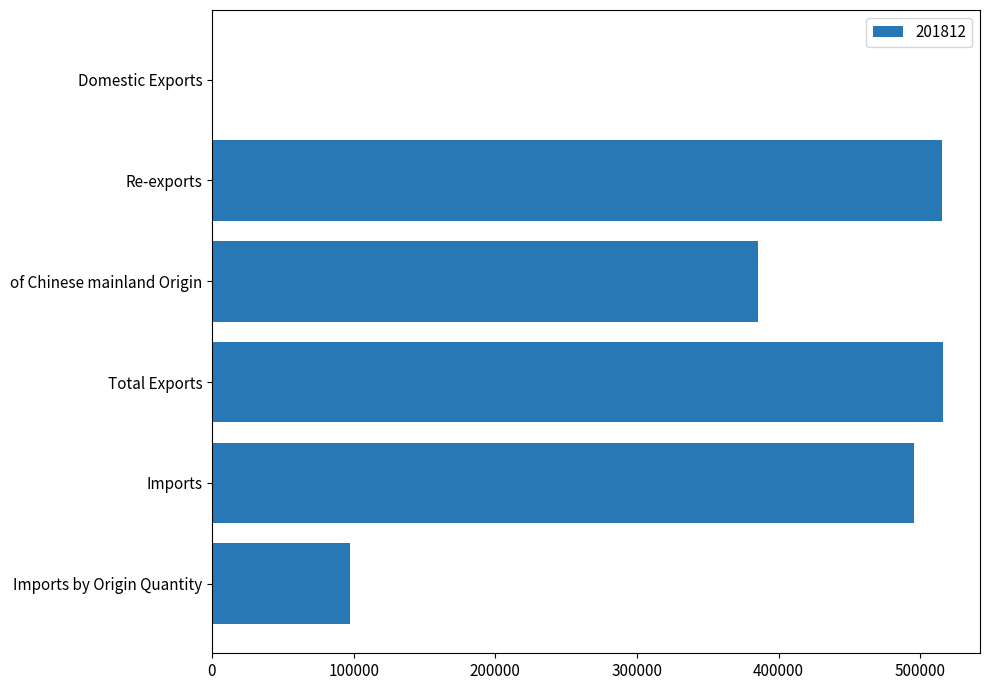

The value at Re-exports is 515621.4. True or false?

True